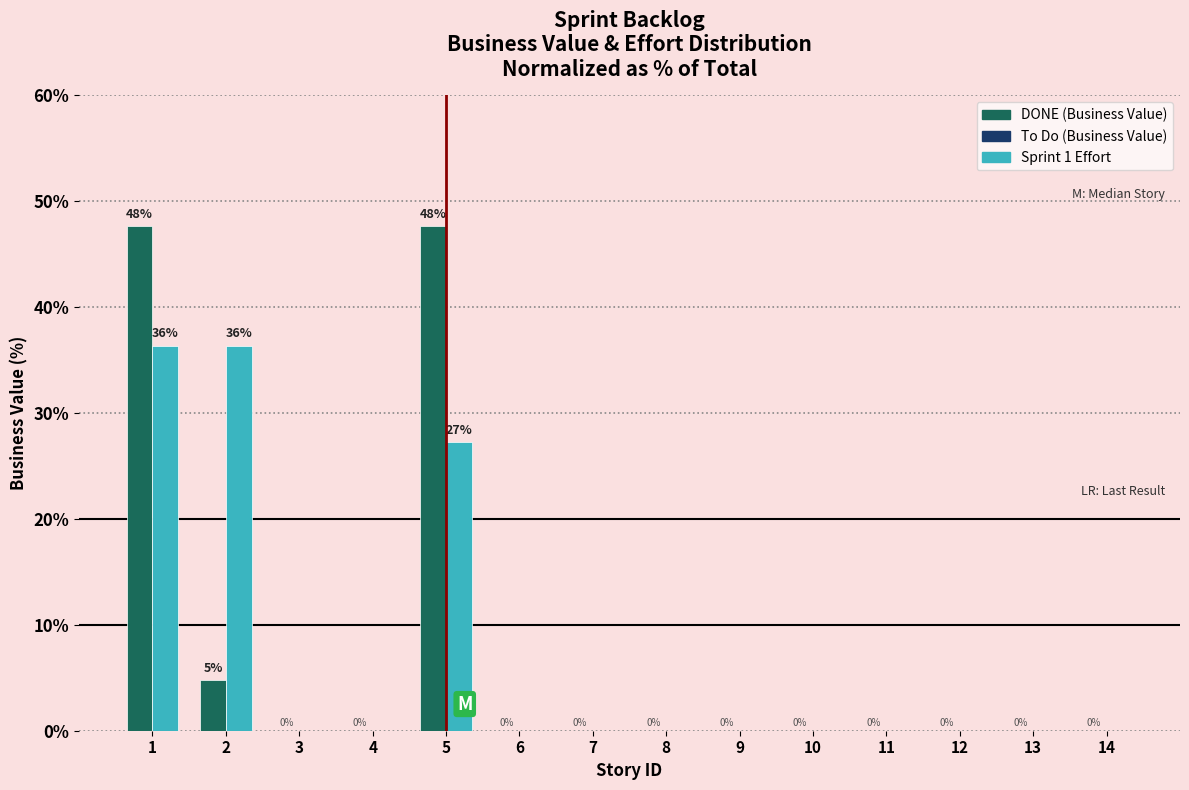

What is the maximum value shown in the chart?

47.6